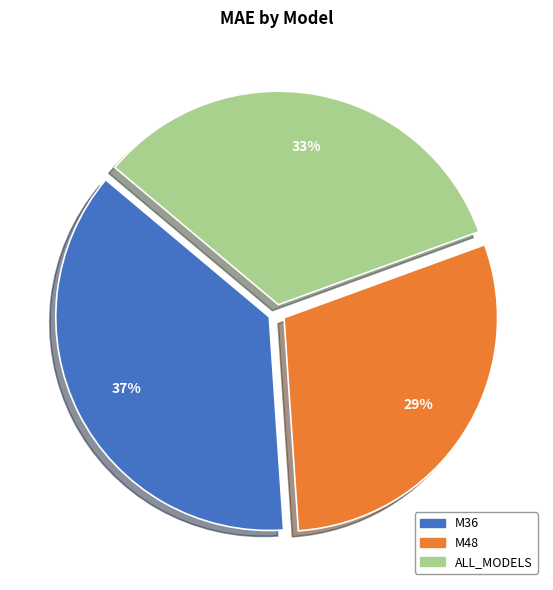

Is the sum of M36 and M48 greater than half?

Yes